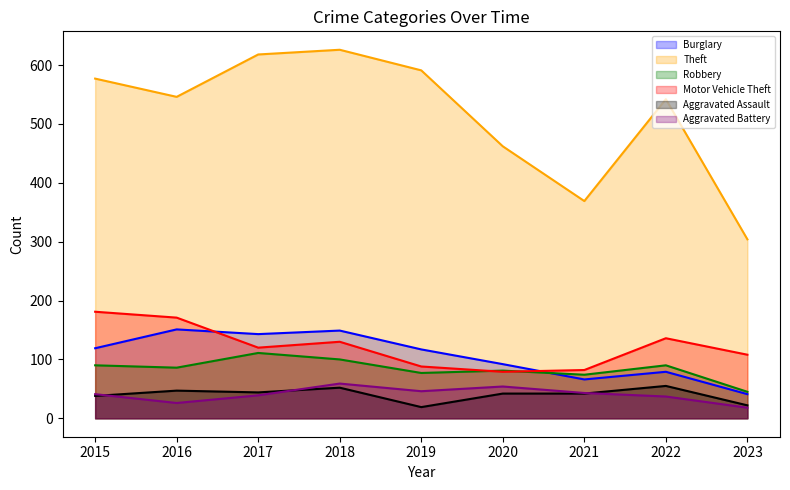

How many lines are shown in the chart?

6